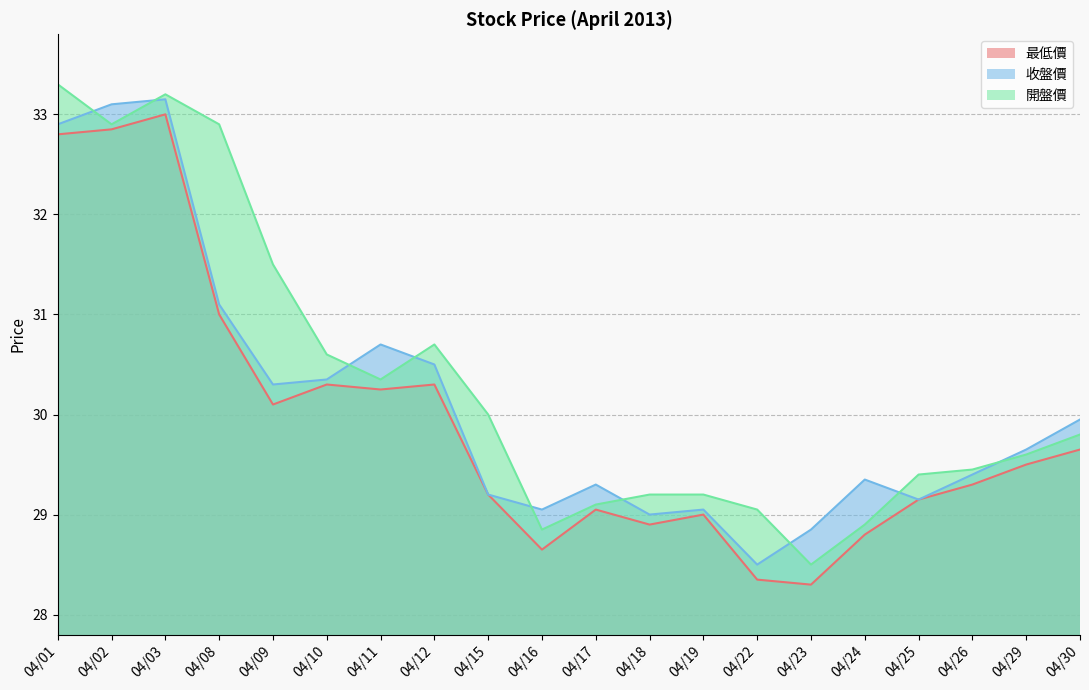

What is the spread (max minus min) of values at 04/12?

0.4